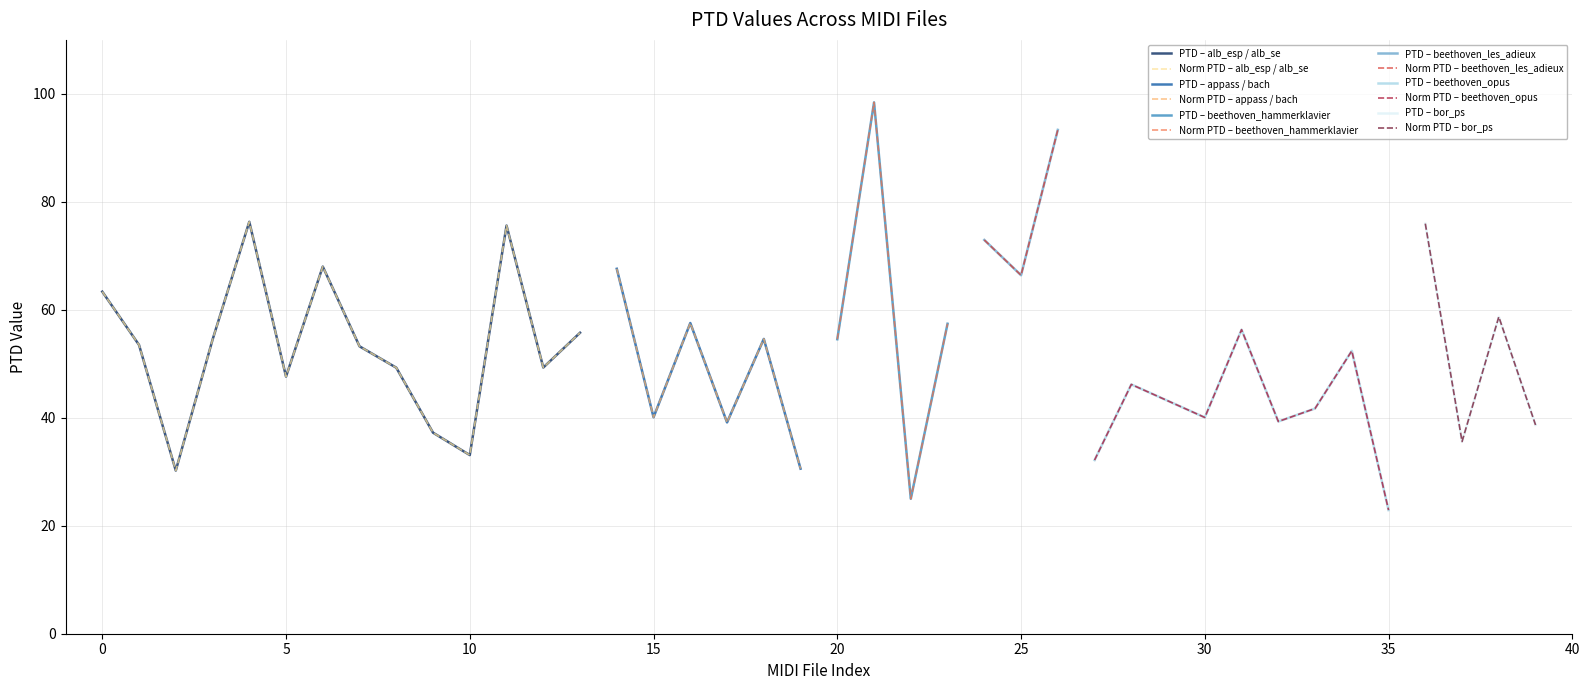

Is it true that the value at bach_850.mid is 30.6?

True